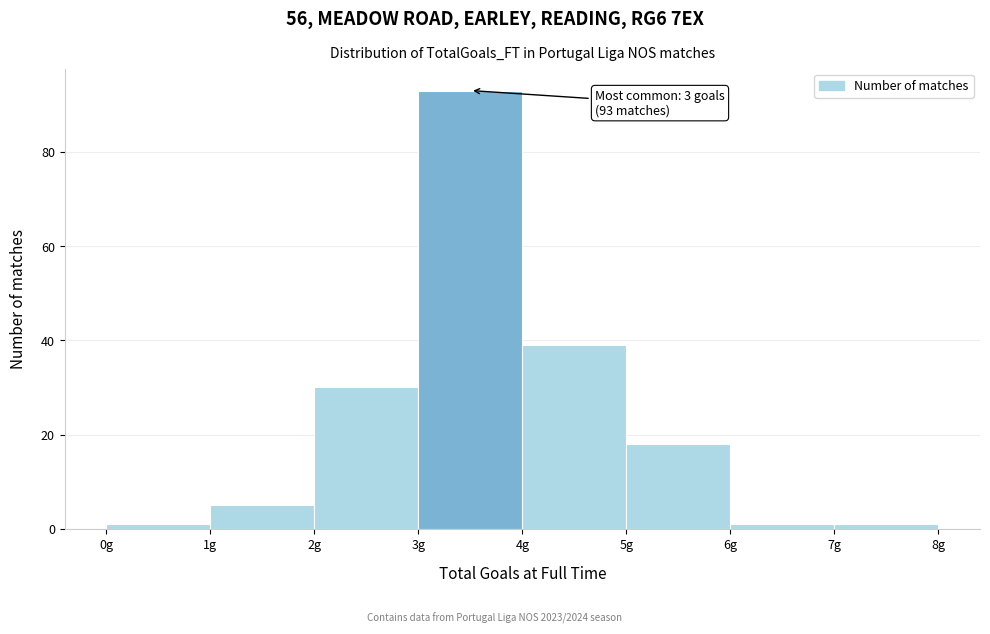

Which range on the x-axis has the tallest bar?

3 to 4